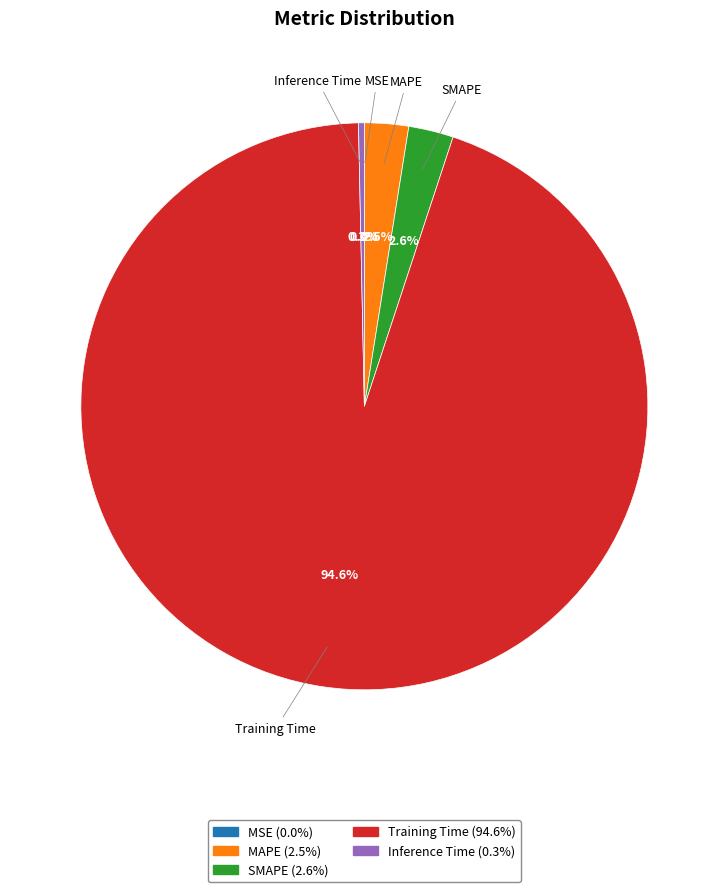

What is the largest slice in the pie chart?

Training Time